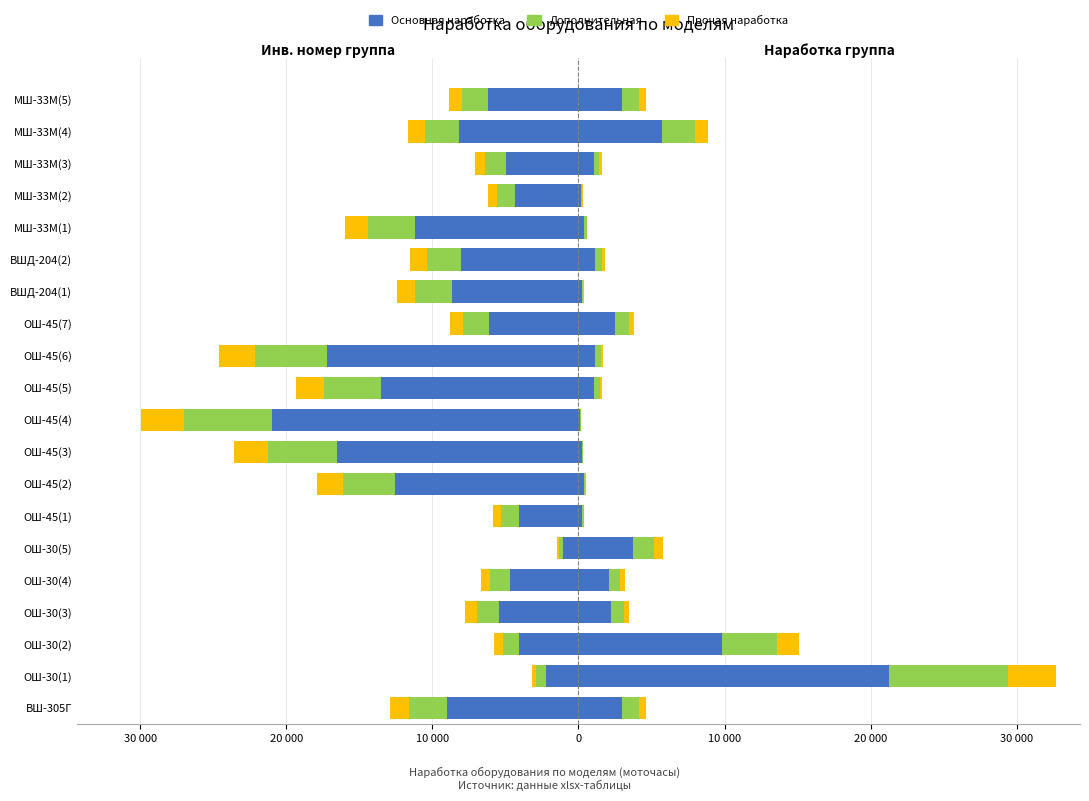

What is the difference between the Наработка осн. (лев.) values at МШ-33М(2) and МШ-33М(5)?

1859.9